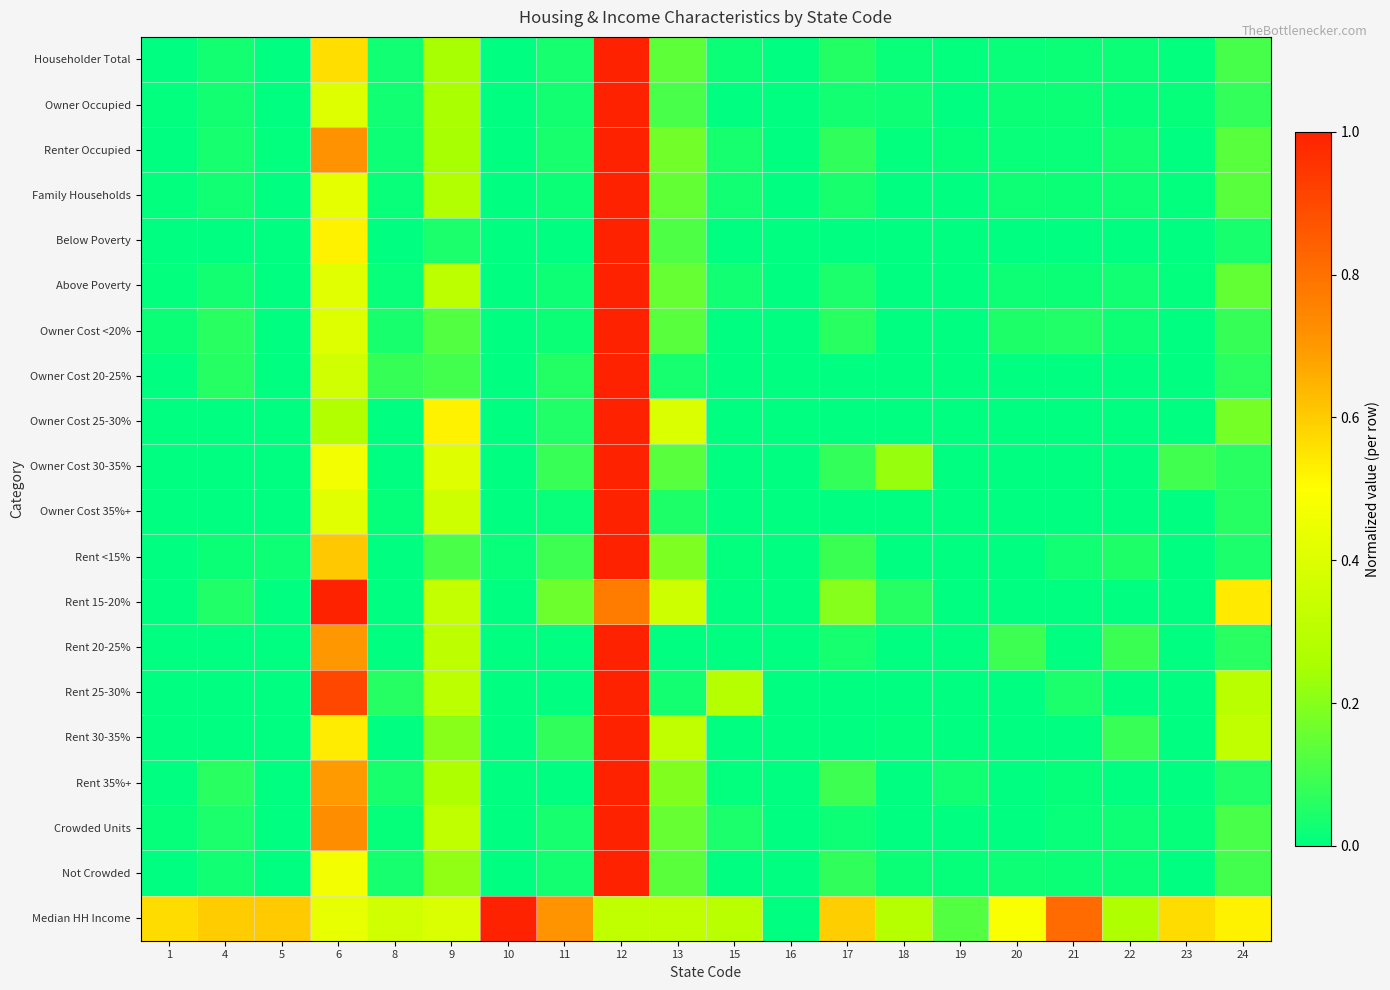

Reading left to right, what are all the values shown in this chart?

Householder Total: 1=0.0	4=0.0	5=0.0	6=0.6	8=0.0	9=0.2	10=0.0	11=0.0	12=1.0	13=0.1	15=0.0	16=0.0	17=0.1	18=0.0	19=0.0	20=0.0	21=0.0	22=0.0	23=0.0	24=0.1
Owner Occupied: 1=0.0	4=0.0	5=0.0	6=0.4	8=0.0	9=0.3	10=0.0	11=0.0	12=1.0	13=0.1	15=0.0	16=0.0	17=0.0	18=0.0	19=0.0	20=0.0	21=0.0	22=0.0	23=0.0	24=0.1
Renter Occupied: 1=0.0	4=0.0	5=0.0	6=0.7	8=0.0	9=0.2	10=0.0	11=0.0	12=1.0	13=0.2	15=0.0	16=0.0	17=0.1	18=0.0	19=0.0	20=0.0	21=0.0	22=0.0	23=0.0	24=0.1
Family Households: 1=0.0	4=0.0	5=0.0	6=0.4	8=0.0	9=0.3	10=0.0	11=0.0	12=1.0	13=0.1	15=0.0	16=0.0	17=0.0	18=0.0	19=0.0	20=0.0	21=0.0	22=0.0	23=0.0	24=0.1
Below Poverty: 1=0.0	4=0.0	5=0.0	6=0.5	8=0.0	9=0.0	10=0.0	11=0.0	12=1.0	13=0.1	15=0.0	16=0.0	17=0.0	18=0.0	19=0.0	20=0.0	21=0.0	22=0.0	23=0.0	24=0.0
Above Poverty: 1=0.0	4=0.0	5=0.0	6=0.4	8=0.0	9=0.3	10=0.0	11=0.0	12=1.0	13=0.1	15=0.0	16=0.0	17=0.0	18=0.0	19=0.0	20=0.0	21=0.0	22=0.0	23=0.0	24=0.1
Owner Cost <20%: 1=0.0	4=0.1	5=0.0	6=0.4	8=0.0	9=0.1	10=0.0	11=0.0	12=1.0	13=0.1	15=0.0	16=0.0	17=0.1	18=0.0	19=0.0	20=0.0	21=0.0	22=0.0	23=0.0	24=0.1
Owner Cost 20-25%: 1=0.0	4=0.1	5=0.0	6=0.4	8=0.1	9=0.1	10=0.0	11=0.1	12=1.0	13=0.0	15=0.0	16=0.0	17=0.0	18=0.0	19=0.0	20=0.0	21=0.0	22=0.0	23=0.0	24=0.1
Owner Cost 25-30%: 1=0.0	4=0.0	5=0.0	6=0.3	8=0.0	9=0.5	10=0.0	11=0.0	12=1.0	13=0.4	15=0.0	16=0.0	17=0.0	18=0.0	19=0.0	20=0.0	21=0.0	22=0.0	23=0.0	24=0.2
Owner Cost 30-35%: 1=0.0	4=0.0	5=0.0	6=0.5	8=0.0	9=0.4	10=0.0	11=0.1	12=1.0	13=0.1	15=0.0	16=0.0	17=0.1	18=0.2	19=0.0	20=0.0	21=0.0	22=0.0	23=0.1	24=0.1
Owner Cost 35%+: 1=0.0	4=0.0	5=0.0	6=0.4	8=0.0	9=0.4	10=0.0	11=0.0	12=1.0	13=0.0	15=0.0	16=0.0	17=0.0	18=0.0	19=0.0	20=0.0	21=0.0	22=0.0	23=0.0	24=0.1
Rent <15%: 1=0.0	4=0.0	5=0.0	6=0.6	8=0.0	9=0.1	10=0.0	11=0.1	12=1.0	13=0.2	15=0.0	16=0.0	17=0.1	18=0.0	19=0.0	20=0.0	21=0.0	22=0.0	23=0.0	24=0.0
Rent 15-20%: 1=0.0	4=0.0	5=0.0	6=1.0	8=0.0	9=0.3	10=0.0	11=0.2	12=0.8	13=0.4	15=0.0	16=0.0	17=0.2	18=0.1	19=0.0	20=0.0	21=0.0	22=0.0	23=0.0	24=0.5
Rent 20-25%: 1=0.0	4=0.0	5=0.0	6=0.7	8=0.0	9=0.3	10=0.0	11=0.0	12=1.0	13=0.0	15=0.0	16=0.0	17=0.0	18=0.0	19=0.0	20=0.1	21=0.0	22=0.1	23=0.0	24=0.1
Rent 25-30%: 1=0.0	4=0.0	5=0.0	6=0.9	8=0.1	9=0.3	10=0.0	11=0.0	12=1.0	13=0.0	15=0.3	16=0.0	17=0.0	18=0.0	19=0.0	20=0.0	21=0.0	22=0.0	23=0.0	24=0.3
Rent 30-35%: 1=0.0	4=0.0	5=0.0	6=0.5	8=0.0	9=0.2	10=0.0	11=0.1	12=1.0	13=0.3	15=0.0	16=0.0	17=0.0	18=0.0	19=0.0	20=0.0	21=0.0	22=0.1	23=0.0	24=0.3
Rent 35%+: 1=0.0	4=0.1	5=0.0	6=0.7	8=0.0	9=0.3	10=0.0	11=0.0	12=1.0	13=0.2	15=0.0	16=0.0	17=0.1	18=0.0	19=0.0	20=0.0	21=0.0	22=0.0	23=0.0	24=0.0
Crowded Units: 1=0.0	4=0.0	5=0.0	6=0.7	8=0.0	9=0.3	10=0.0	11=0.0	12=1.0	13=0.1	15=0.0	16=0.0	17=0.0	18=0.0	19=0.0	20=0.0	21=0.0	22=0.0	23=0.0	24=0.1
Not Crowded: 1=0.0	4=0.0	5=0.0	6=0.5	8=0.0	9=0.2	10=0.0	11=0.0	12=1.0	13=0.1	15=0.0	16=0.0	17=0.1	18=0.0	19=0.0	20=0.0	21=0.0	22=0.0	23=0.0	24=0.1
Median HH Income: 1=0.6	4=0.6	5=0.6	6=0.4	8=0.4	9=0.4	10=1.0	11=0.7	12=0.3	13=0.3	15=0.3	16=0.0	17=0.6	18=0.3	19=0.1	20=0.5	21=0.8	22=0.3	23=0.6	24=0.5